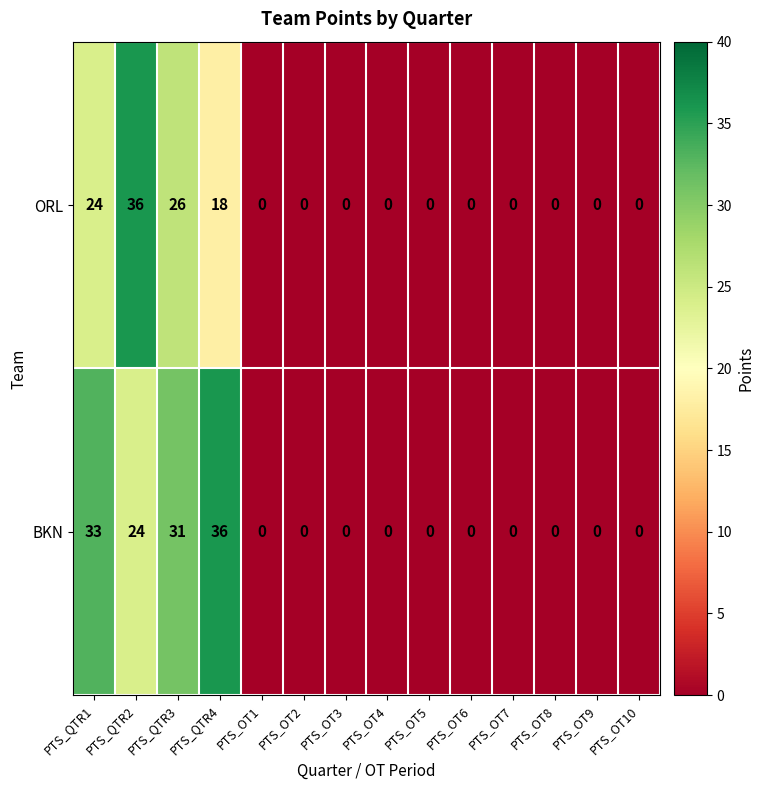

True or false: ORL has a value of -17 at PTS_OT10.

False